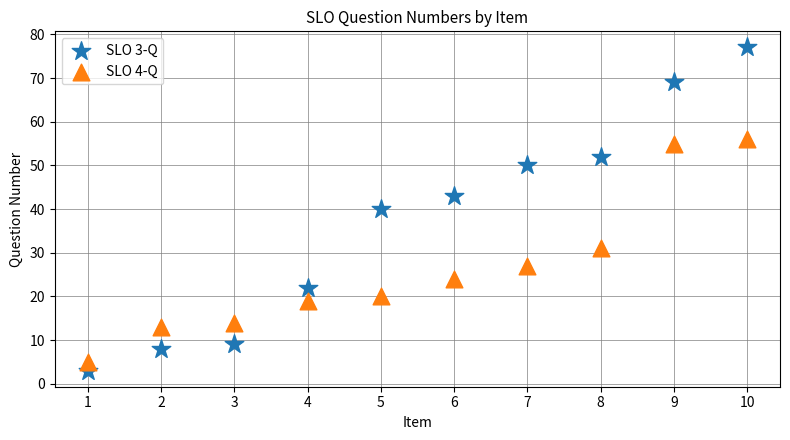

What is the X range (max minus min) for the scatter plot?

9